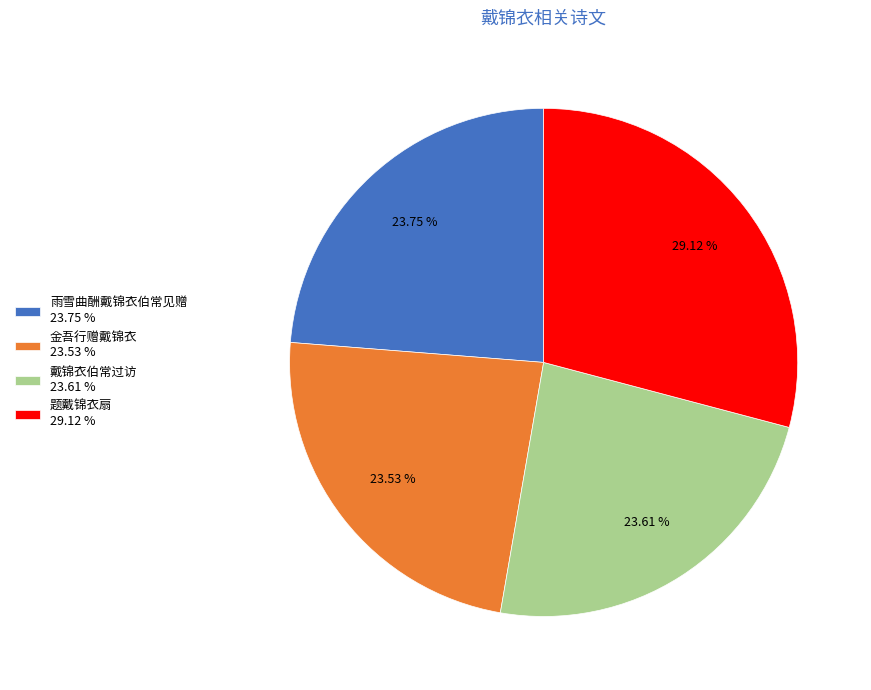

Is it true that 戴锦衣伯常过访 is 24% of the pie?

True